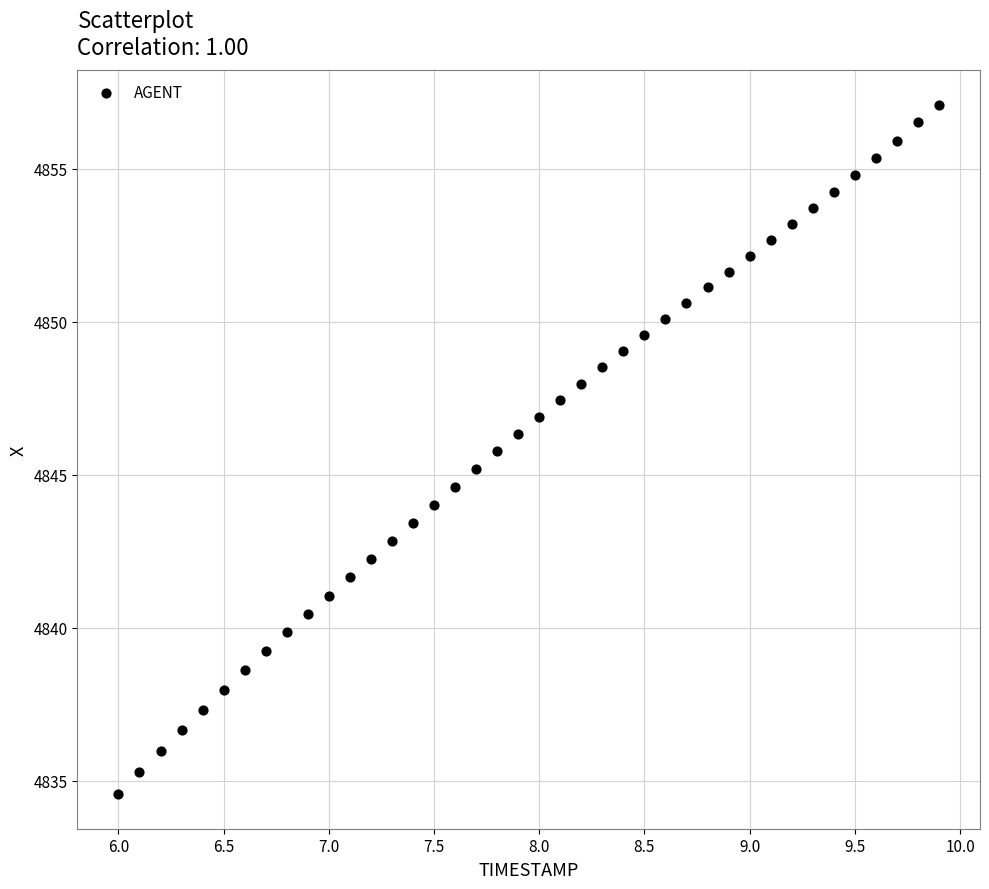

What is the range of Y values (max minus min)?

22.5